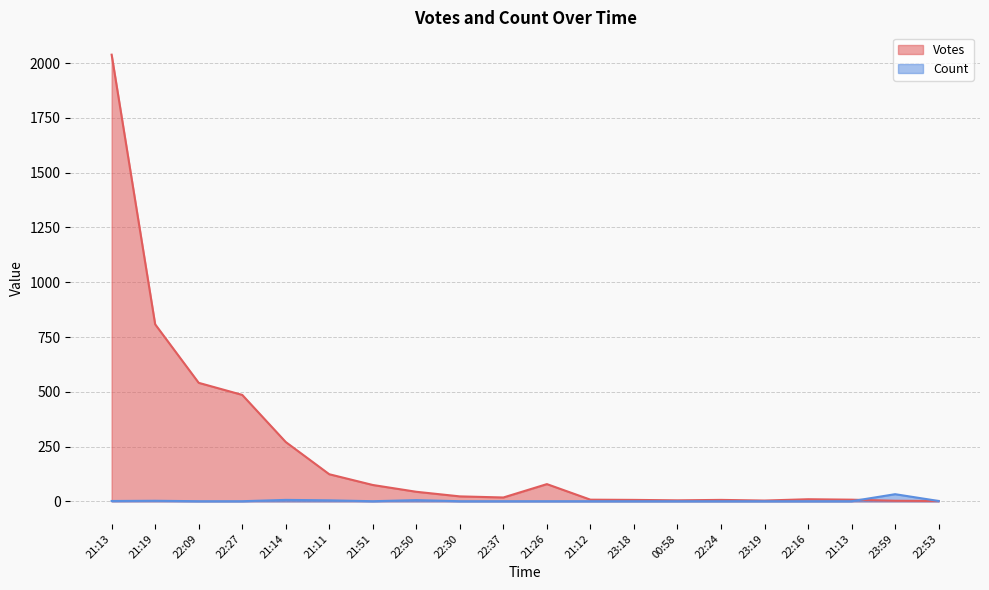

Reading left to right, extract all data points from this chart.

Votes: 21:13=2038	21:19=808	22:09=541	22:27=486	21:14=271	21:11=124	21:51=75	22:50=44	22:30=23	22:37=18	21:26=79	21:12=8	23:18=7	00:58=5	22:24=7	23:19=4	22:16=10	21:13=8	23:59=3	22:53=2
Count: 21:13=2	21:19=3	22:09=1	22:27=1	21:14=7	21:11=5	21:51=1	22:50=6	22:30=1	22:37=1	21:26=1	21:12=1	23:18=1	00:58=1	22:24=1	23:19=1	22:16=1	21:13=1	23:59=33	22:53=2